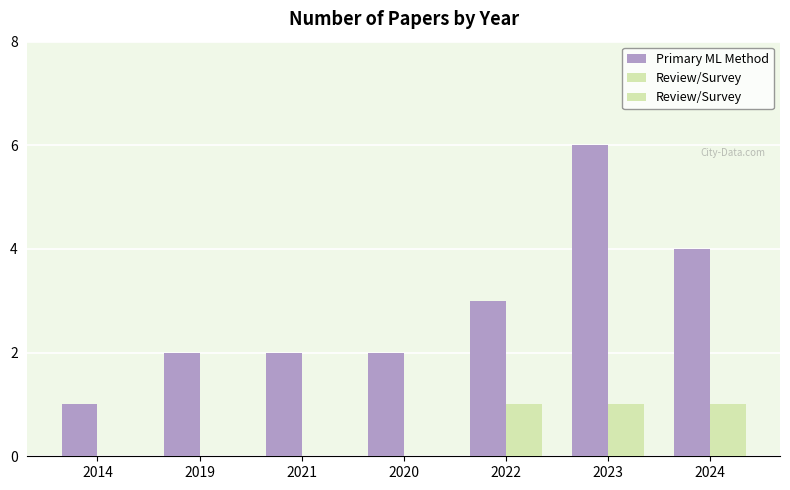

What is the sum of all Primary ML Method values?

20